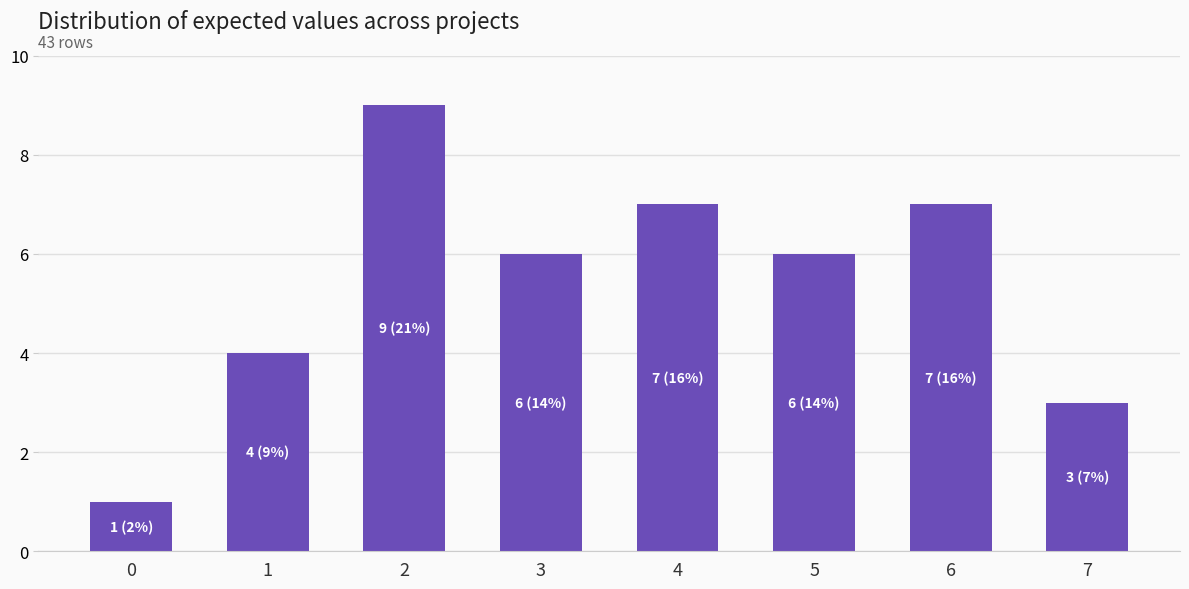

What is the sum of all values?

43